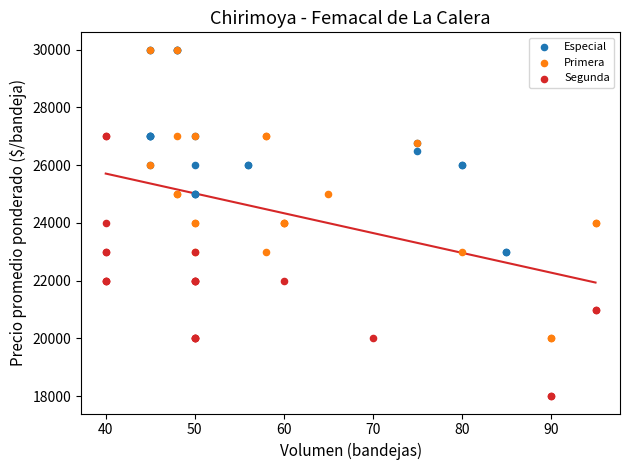

Which series contains the lowest Y value?

Segunda